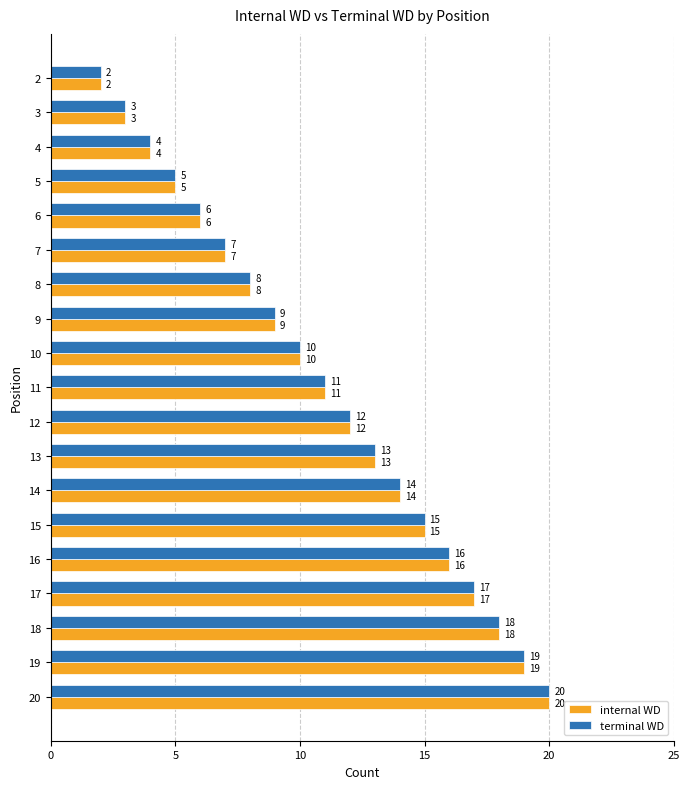

True or false: terminal WD has a value of 30 at 10.

False